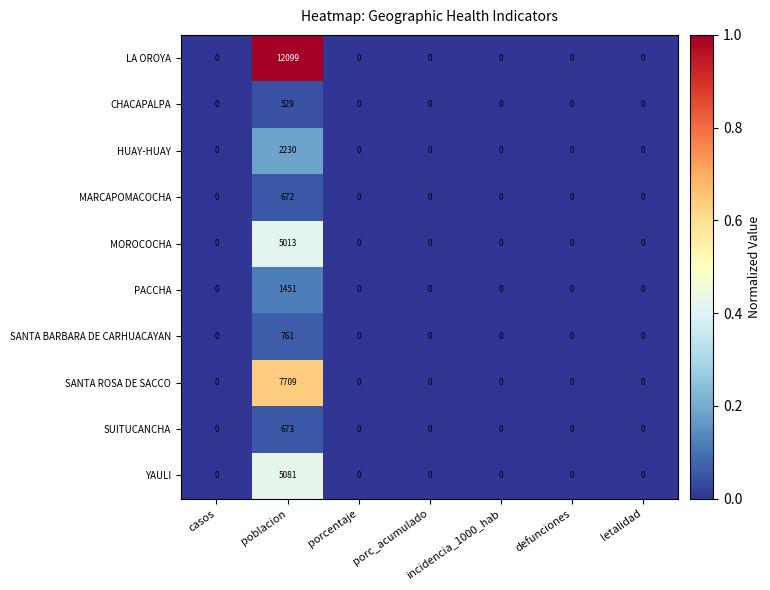

At which category is the sum across all series the highest?

poblacion